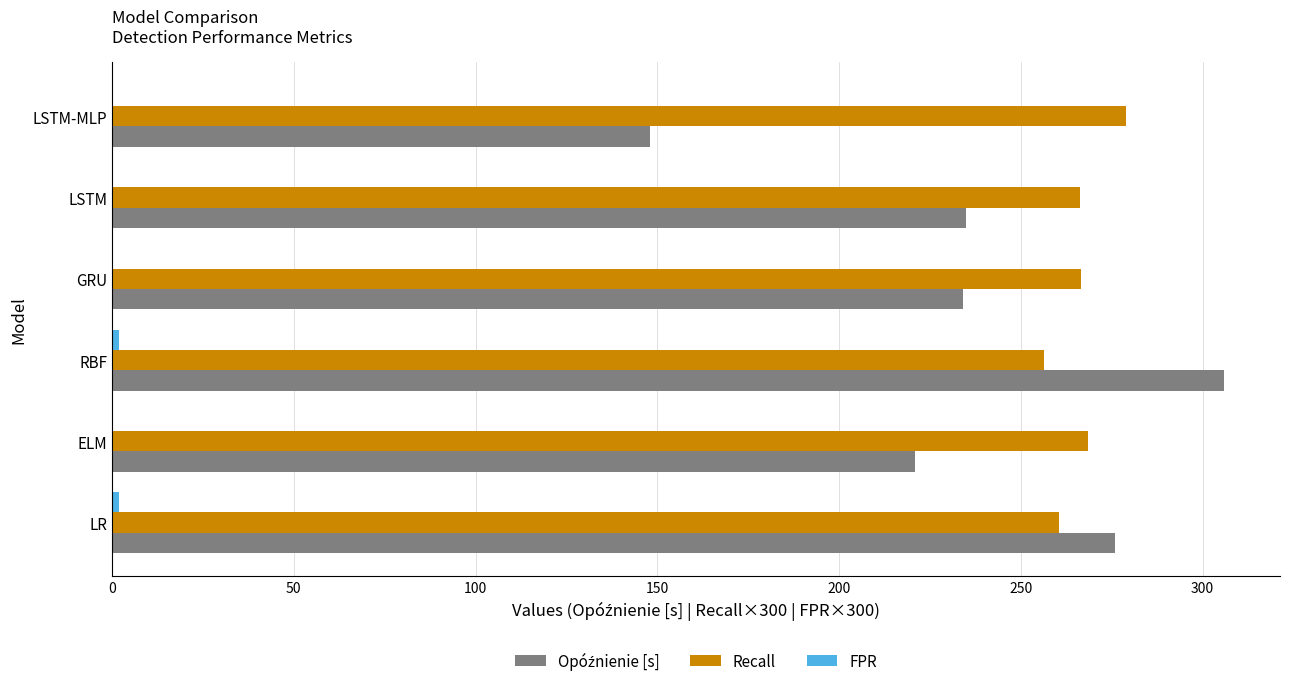

What is the maximum value shown in the chart?

306.0